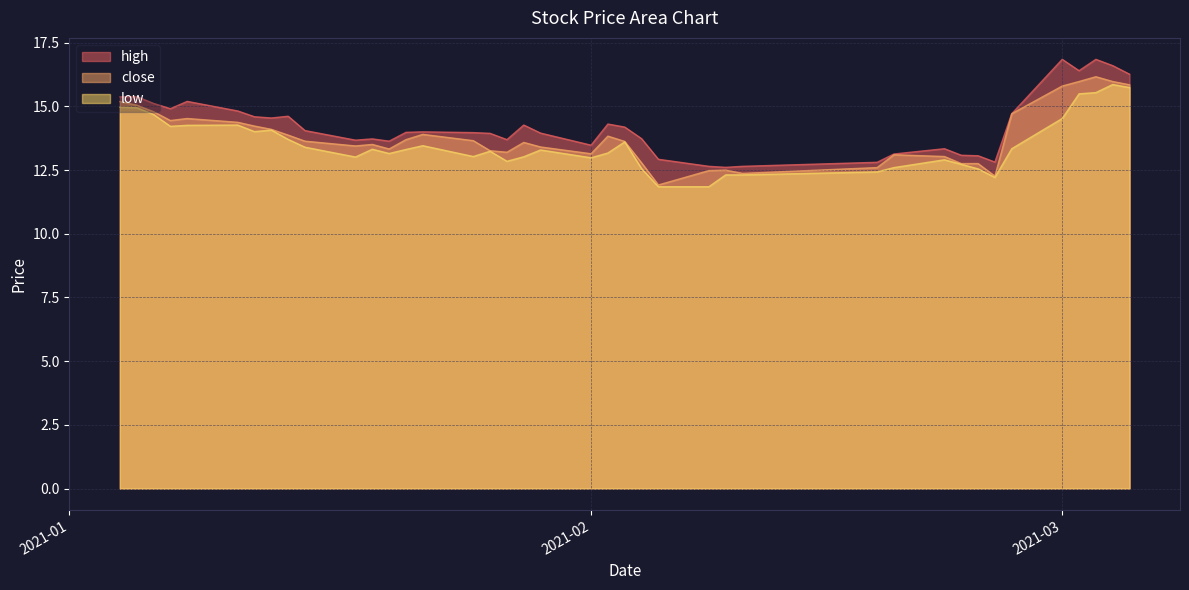

What is the value of the close point at the 19th from the left?

13.6